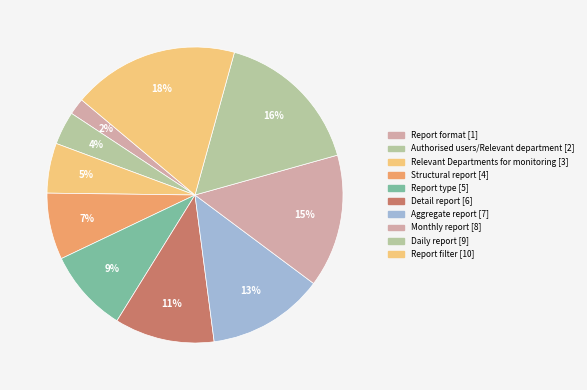

Which slice is the smallest?

Report format